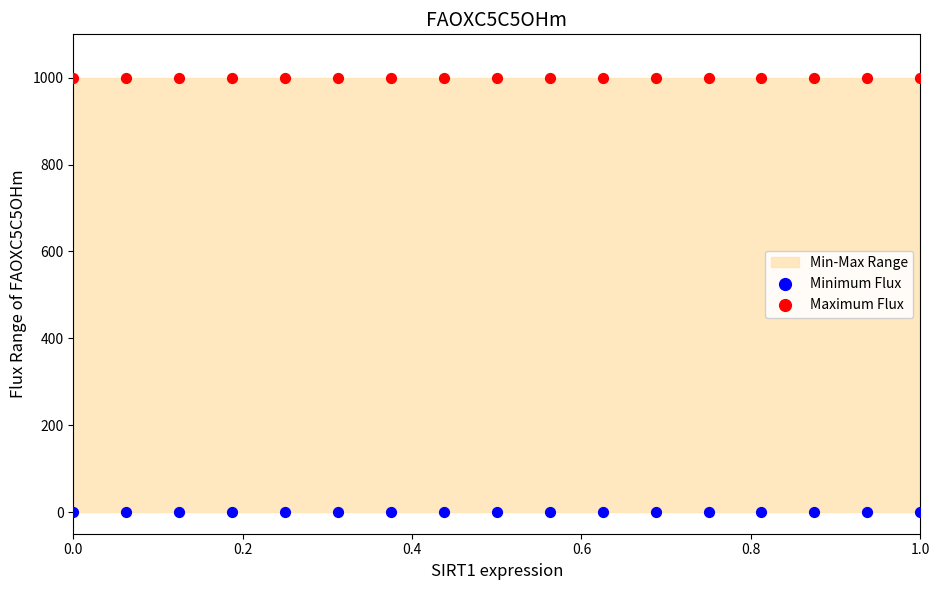

Which series contains the highest Y value?

Maximum Flux